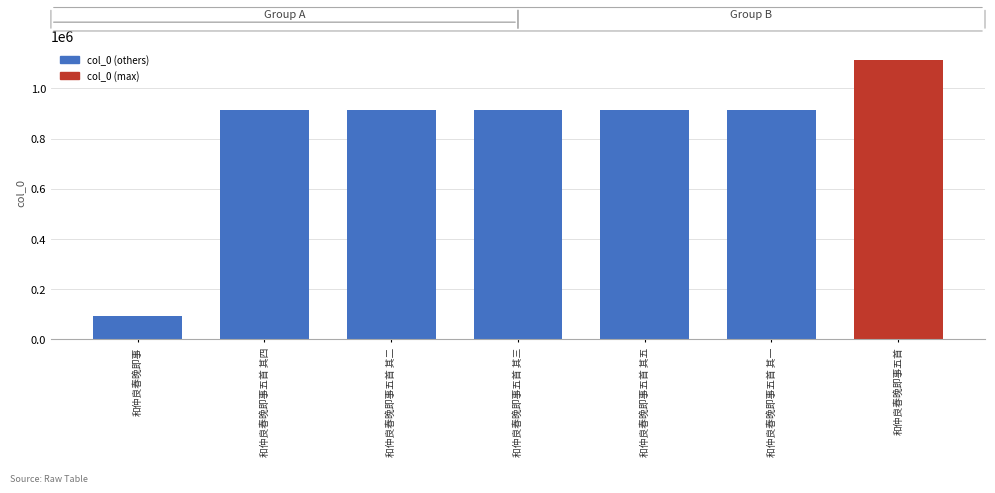

What is the approximate value at 和仲良春晚即事, to the nearest 10?

90500